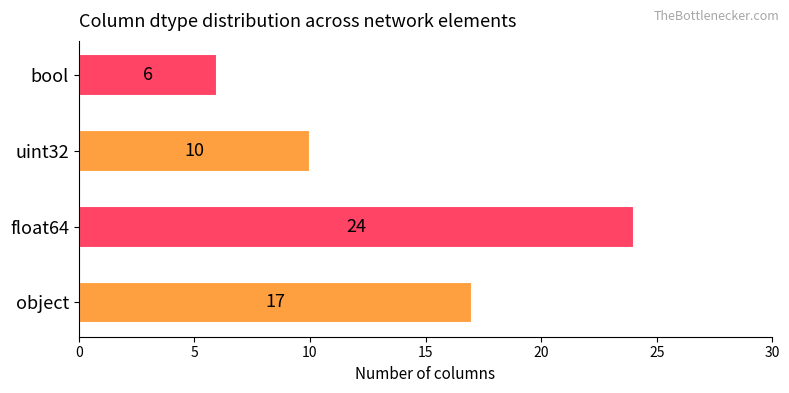

What is the smallest value displayed?

6